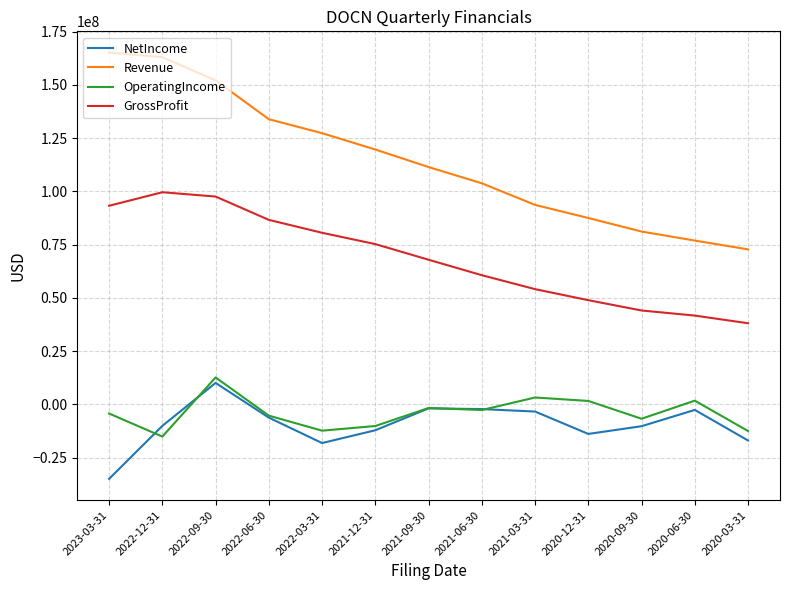

At 2020-03-31, list the series in order from largest to smallest.

Revenue, GrossProfit, OperatingIncome, NetIncome